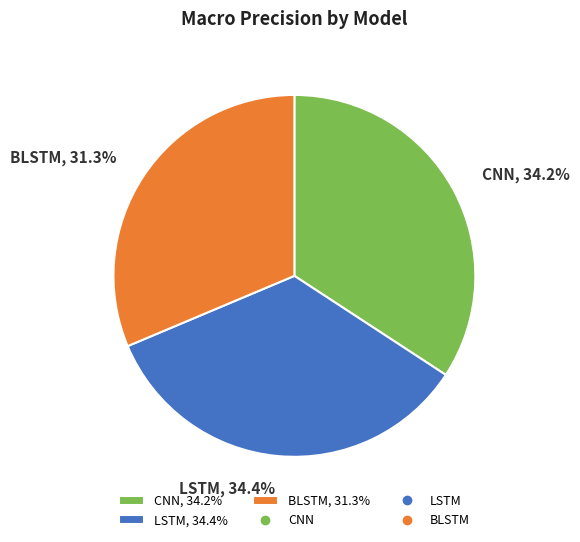

The BLSTM slice represents 19% of the pie. True or false?

False